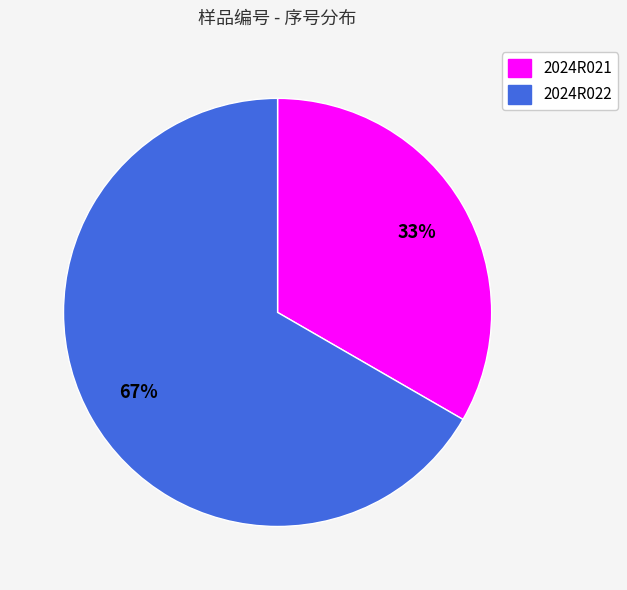

Is there a majority slice in this chart?

Yes